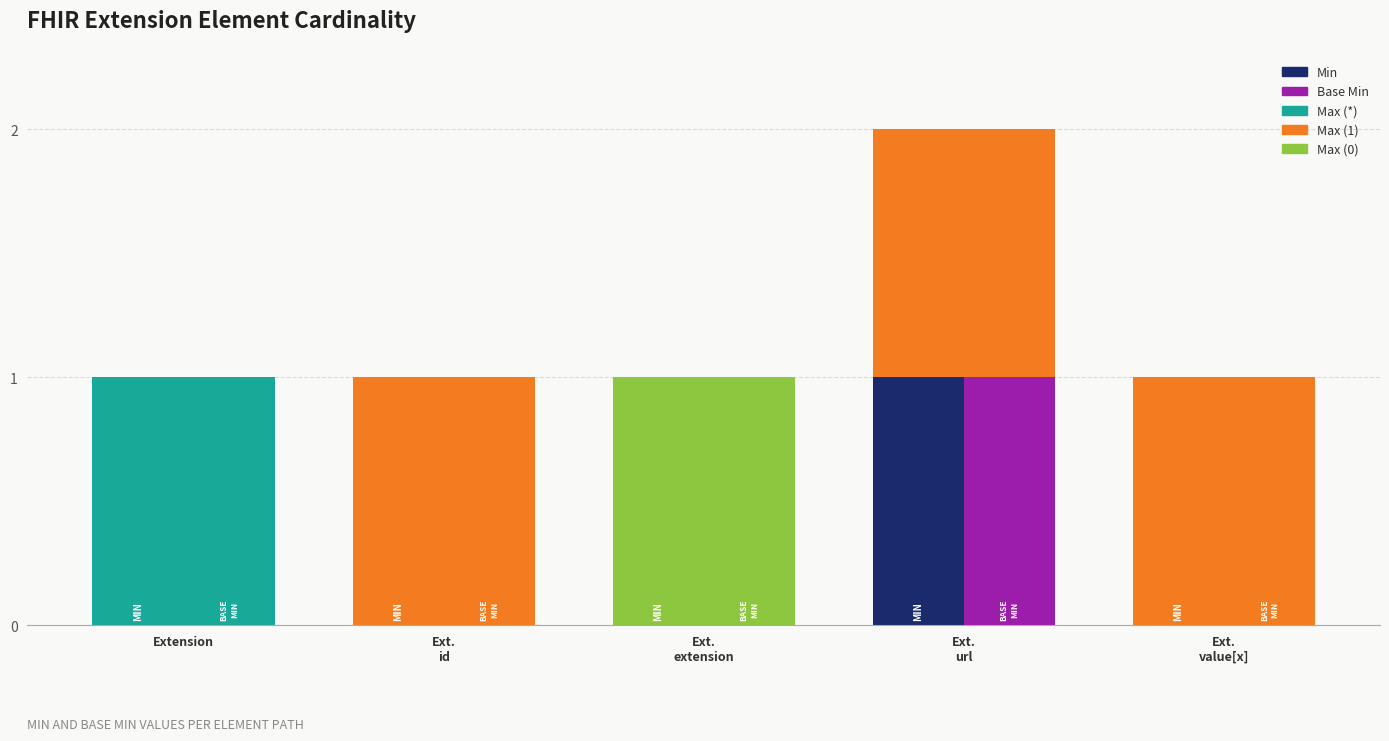

What is the total value across all series at Ext.
extension?

1